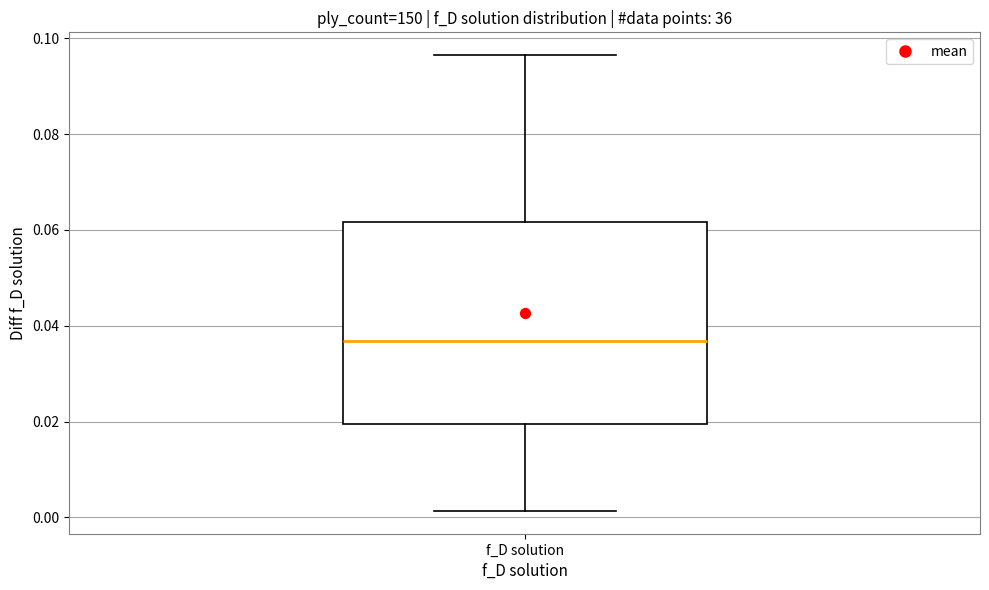

Where does the lower whisker of the box for f_D solution end on the y-axis? The values are not printed on the chart, so give them approximately, as read against the axis.

0.002